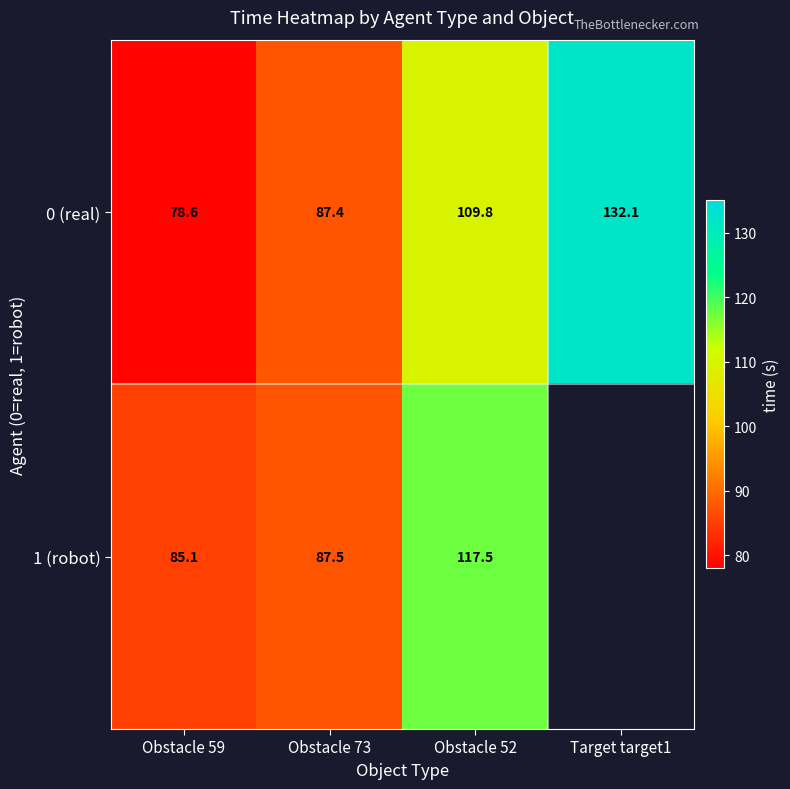

Which series changed the most between Obstacle 59 and Obstacle 52?

1 (robot)